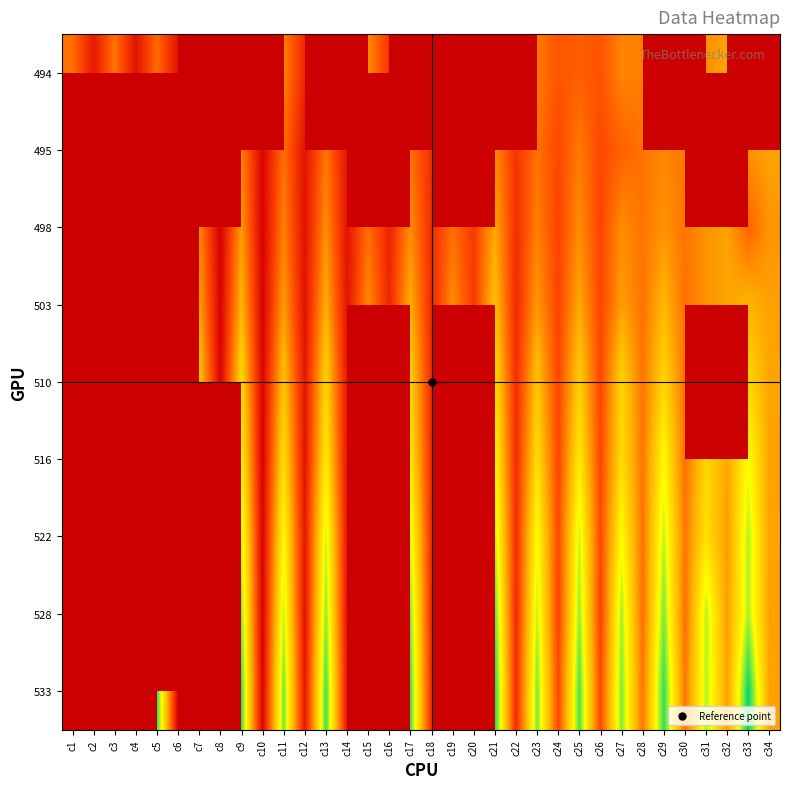

Rank the series at c31 from highest to lowest value.

495, 533, 528, 522, 498, 503, 494, 510, 516